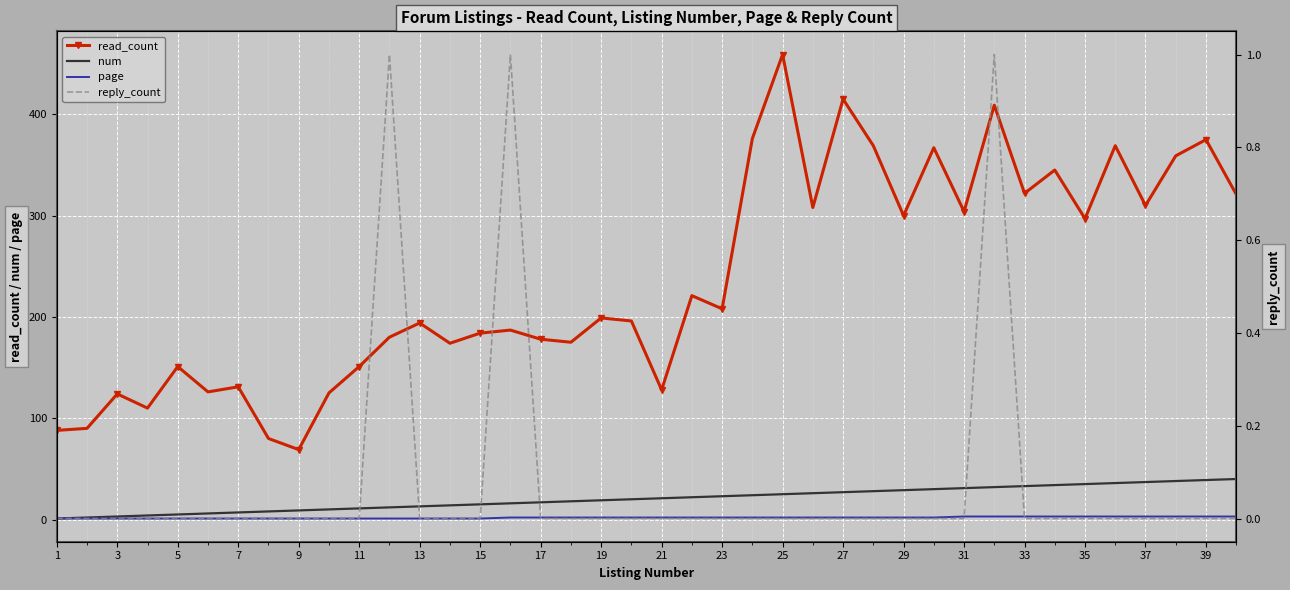

True or false: page has a value of 2 at 29.

True